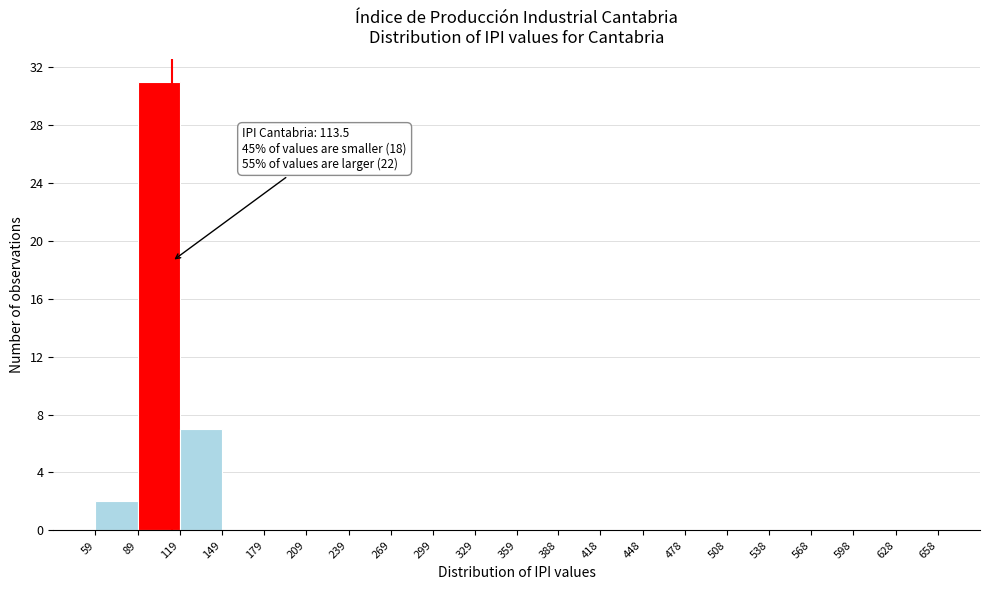

Over which range of the x-axis is the bar tallest?

89 to 119